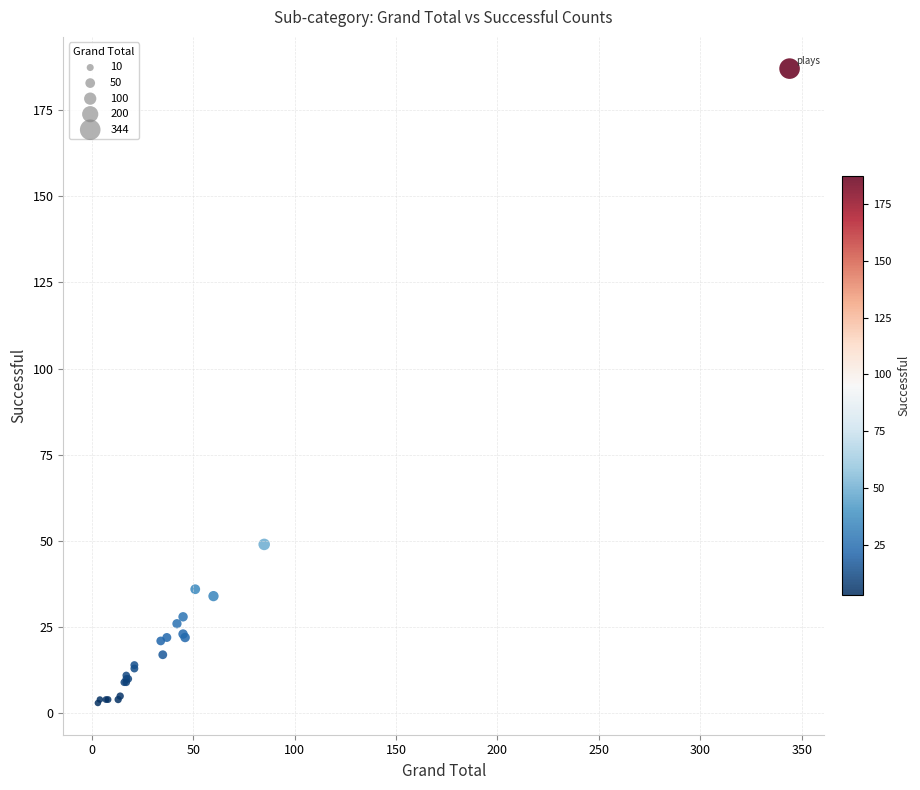

What Y value in the scatter plot is closest to 95?

49